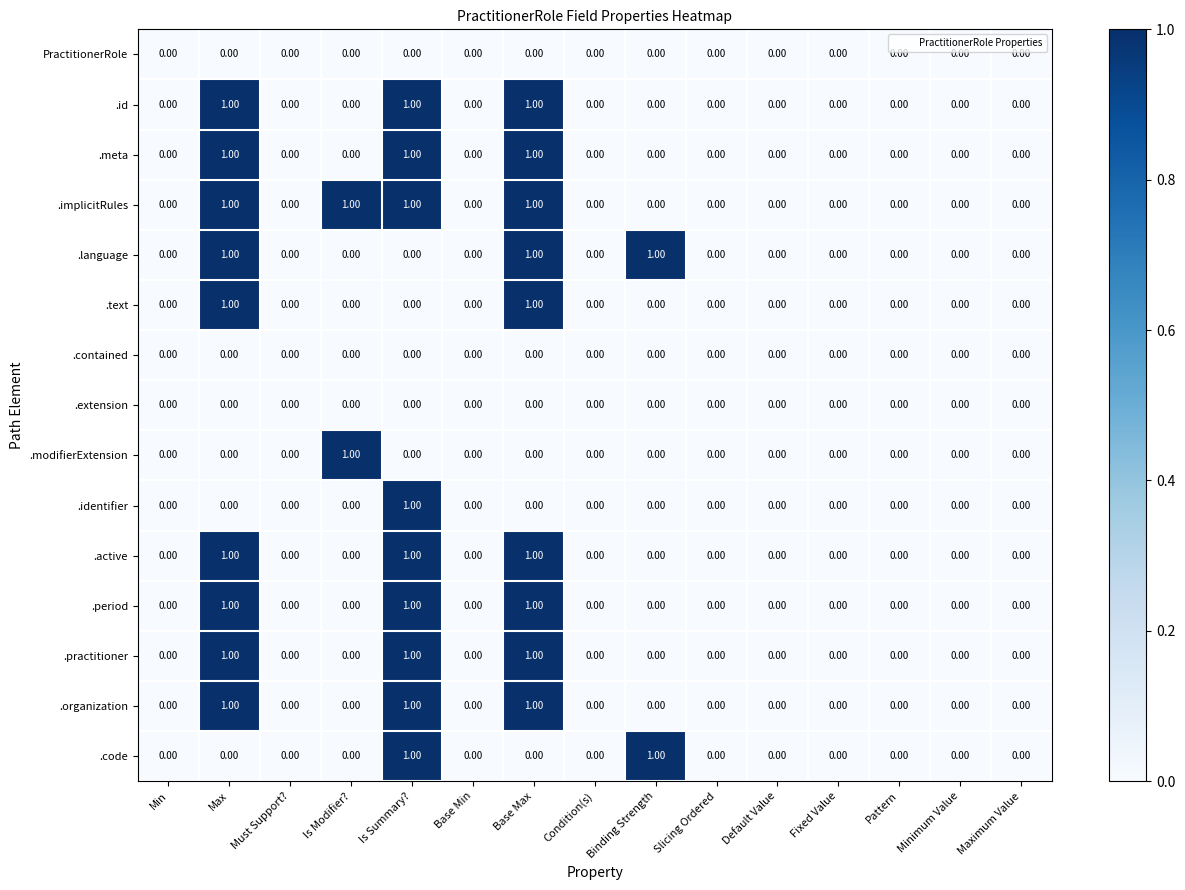

At which label does .modifierExtension reach its peak?

Is Modifier?